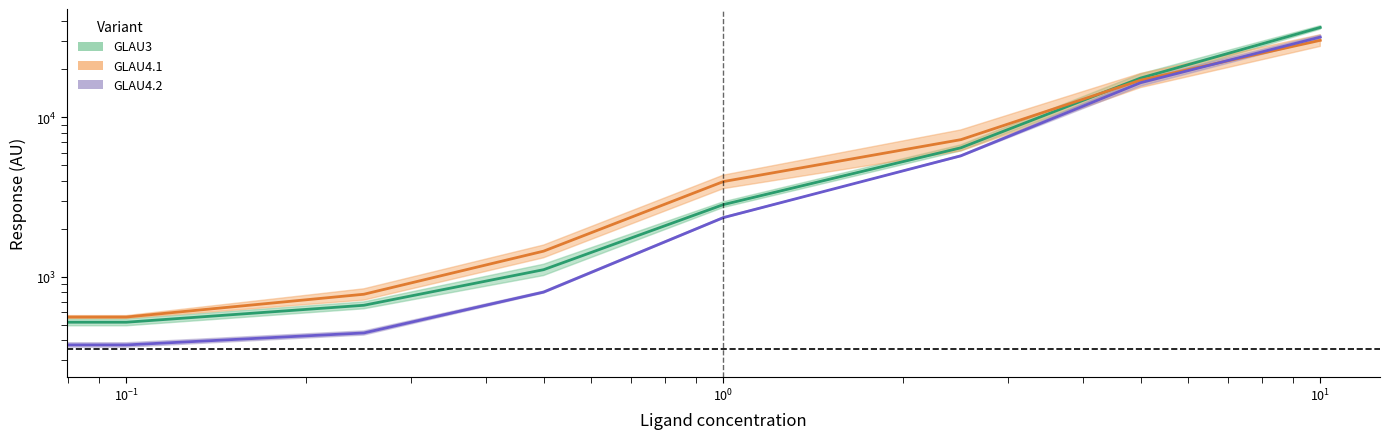

Which series has the largest range (max minus min)?

GLAU3 mid